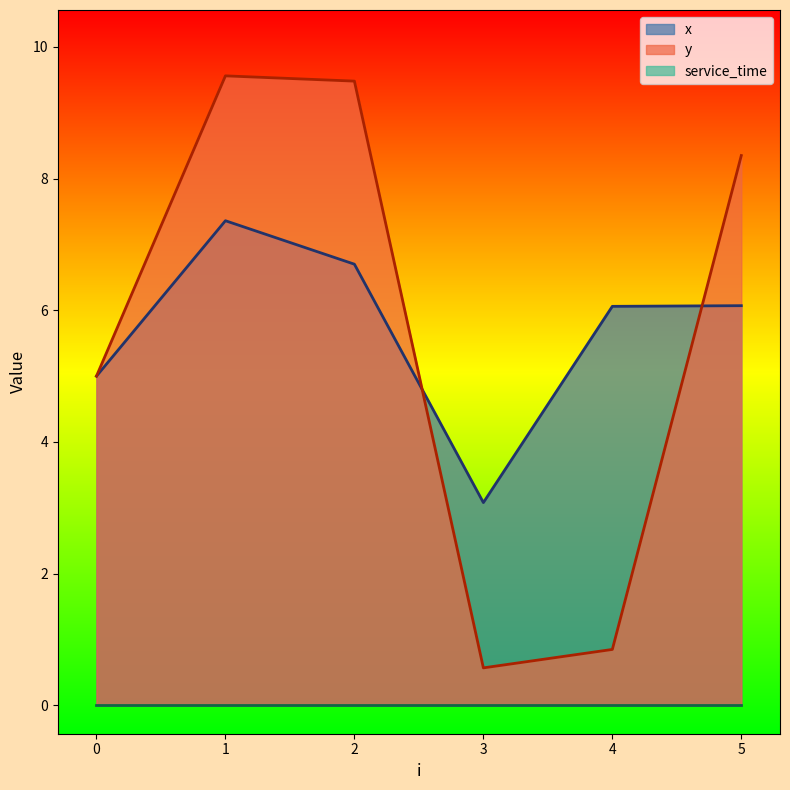

At which label does y first exceed 8?

1